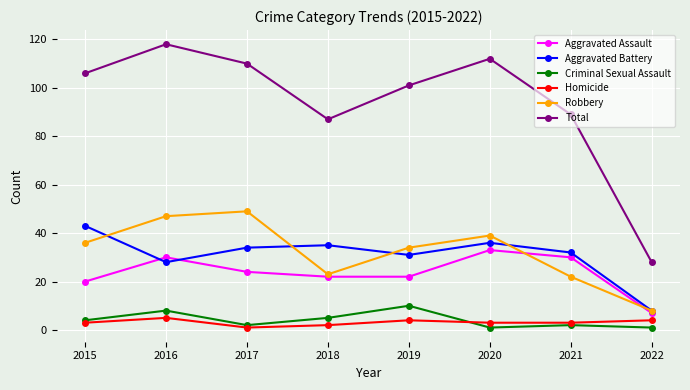

What is the difference between the maximum and minimum values in the Homicide series?

4